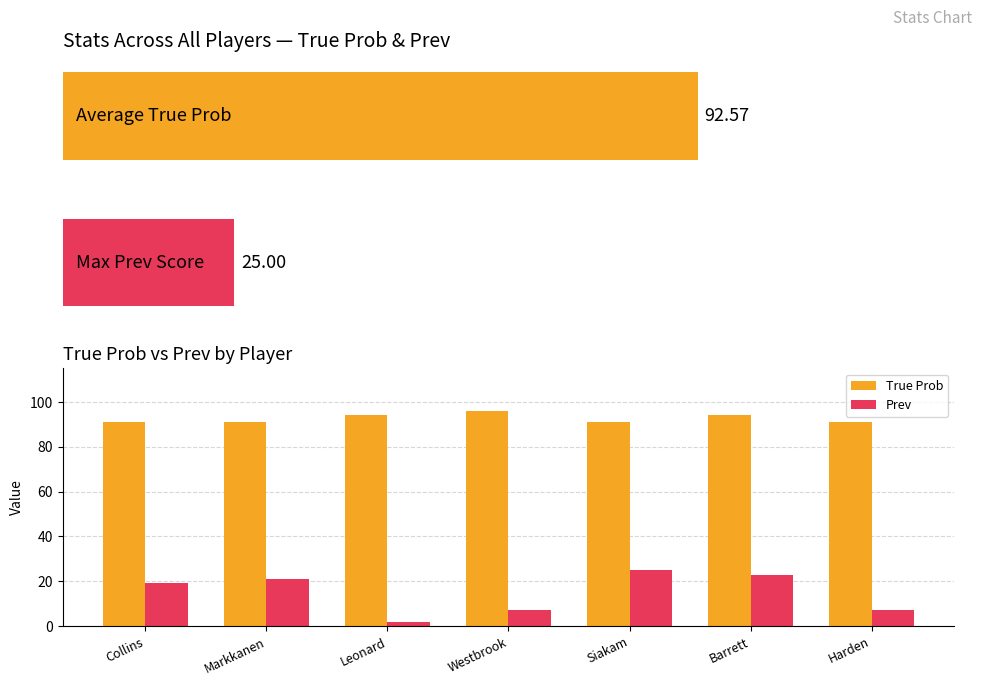

Reading right to left, what are all the values shown in this chart?

True Prob: Harden=91	Barrett=94	Siakam=91	Westbrook=96	Leonard=94	Markkanen=91	Collins=91
Prev: Harden=7	Barrett=23	Siakam=25	Westbrook=7	Leonard=2	Markkanen=21	Collins=19